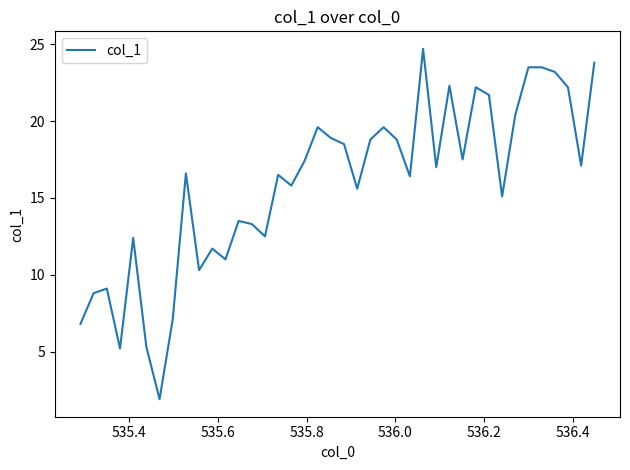

Does the chart have visible grid lines?

No